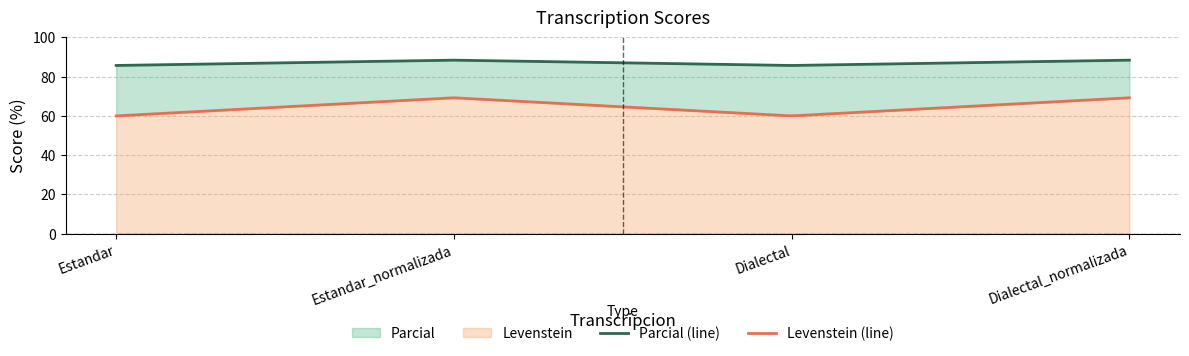

Is the value of Levenstein (line) at Dialectal_normalizada greater than the value of Parcial (line) at Estandar_normalizada?

No